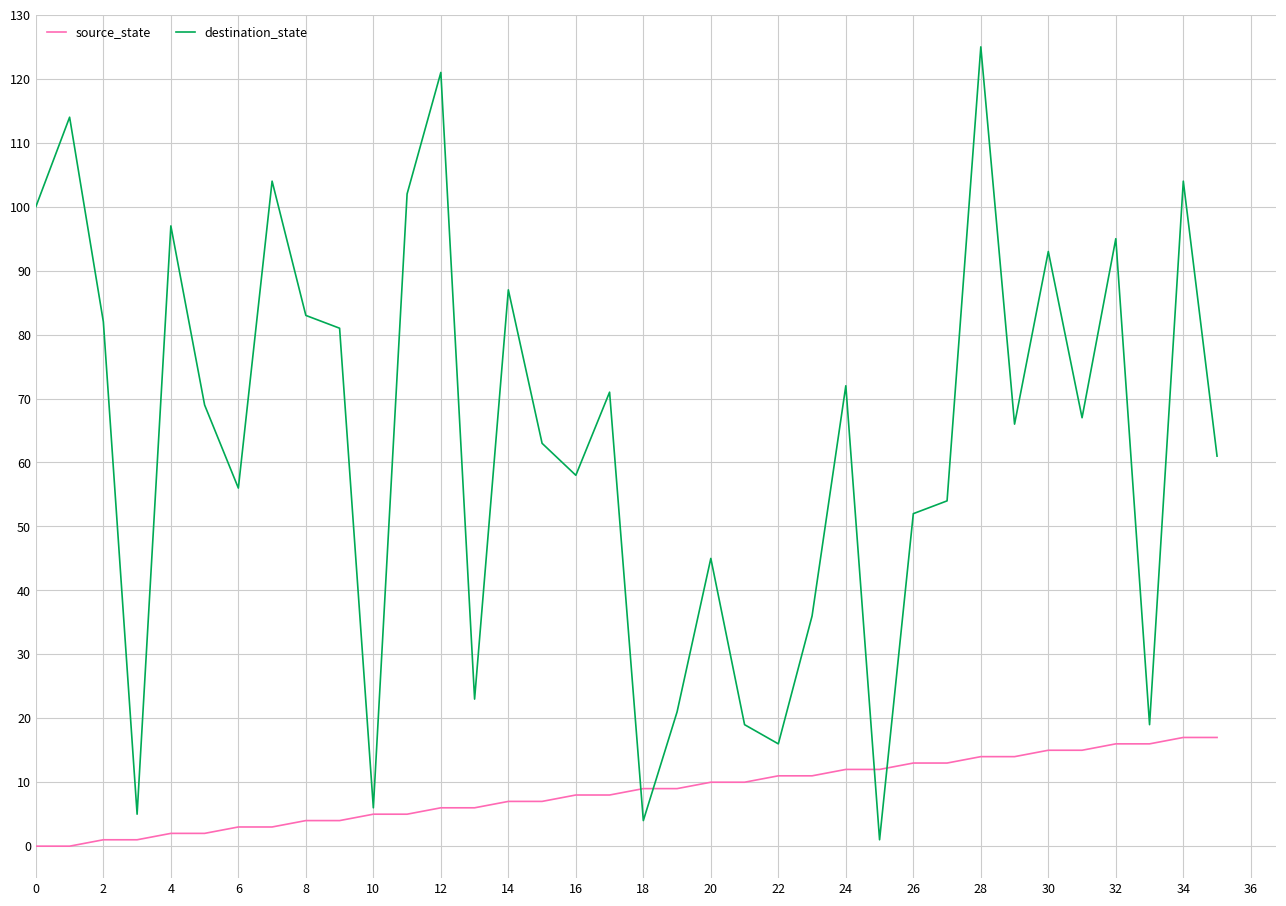

Does the chart display data point markers on the line(s)?

No